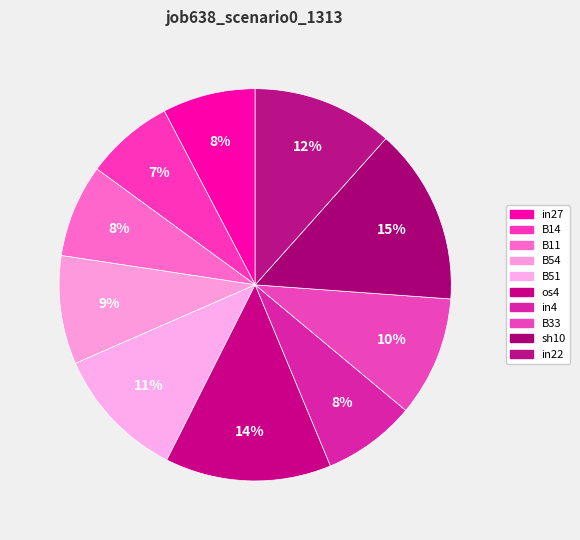

Is there a majority slice in this chart?

No